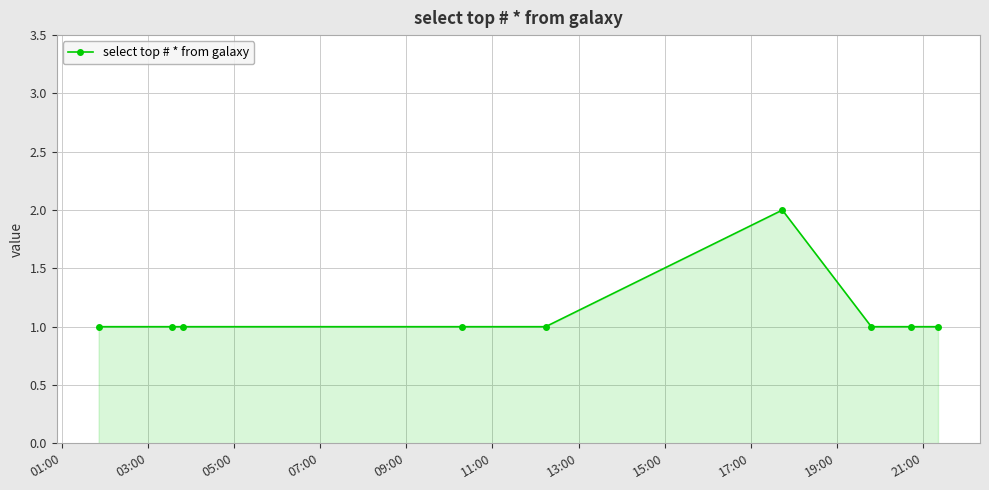

What is the sum of all values?

10